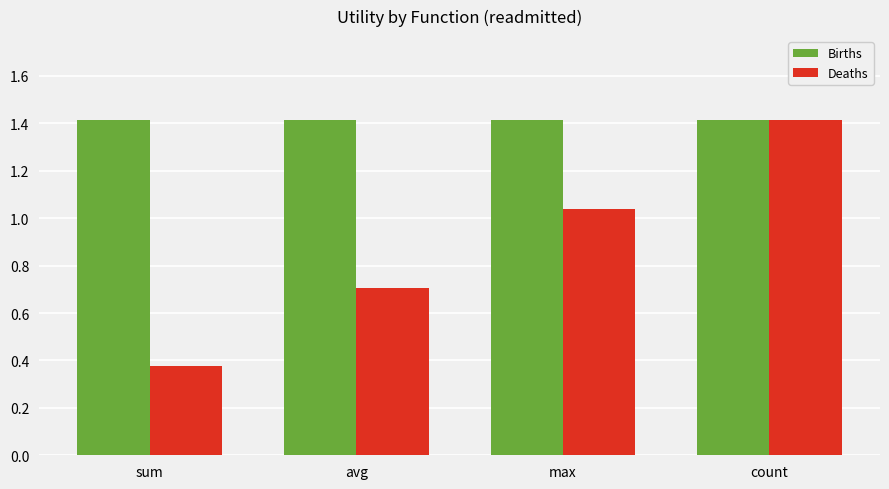

List the labels in order of Deaths value, largest first.

count, max, avg, sum